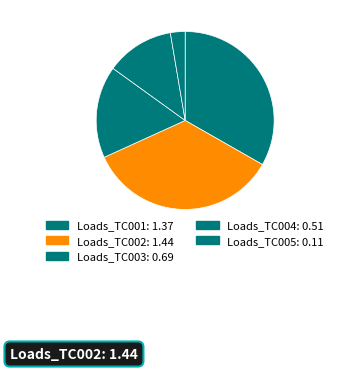

Is Loads_TC005 the majority of the pie?

No